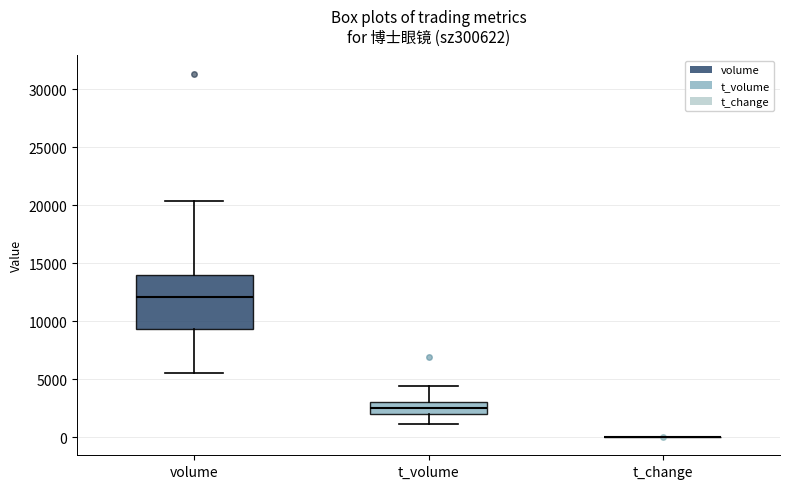

Reading left to right, read every box against the y-axis: the position of its median line, the range the box covers, and the ends of its whiskers. The values are not printed on the chart, so give them approximately, as read against the axis.

volume: median 12000, box 9500 to 14000, whiskers 5500 to 20500
t_volume: median 2500, box 2000 to 3000, whiskers 1000 to 4500
t_change: box collapsed to a line at 0, whiskers 0 to 0